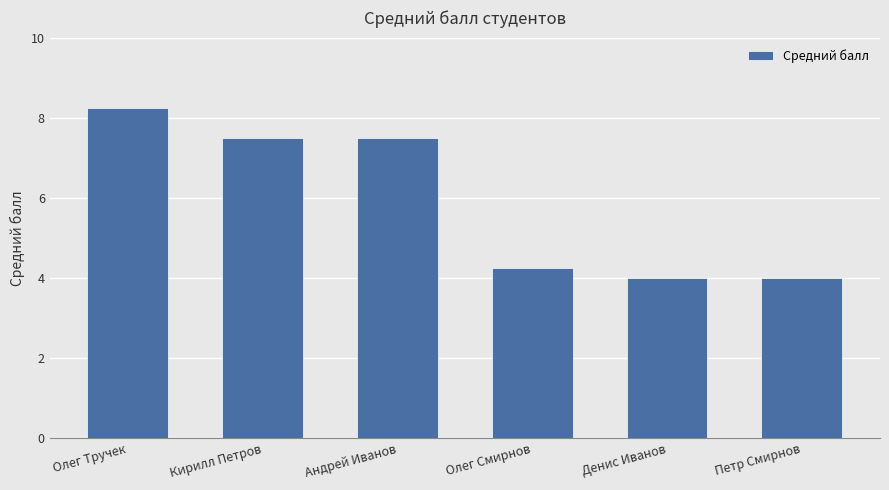

Approximately how many times larger is the value at Олег Тручек compared to Андрей Иванов?

1.1